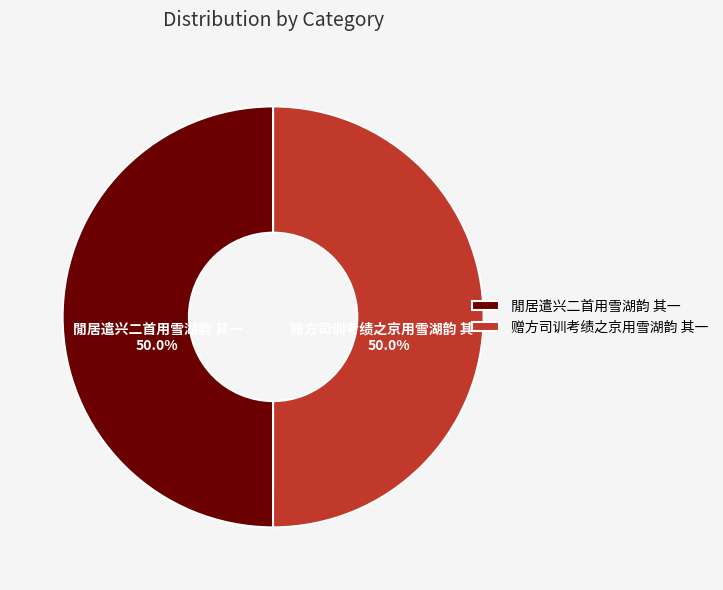

What percentage is the 閒居遣兴二首用雪湖韵 其一 slice, to the nearest percent?

50%